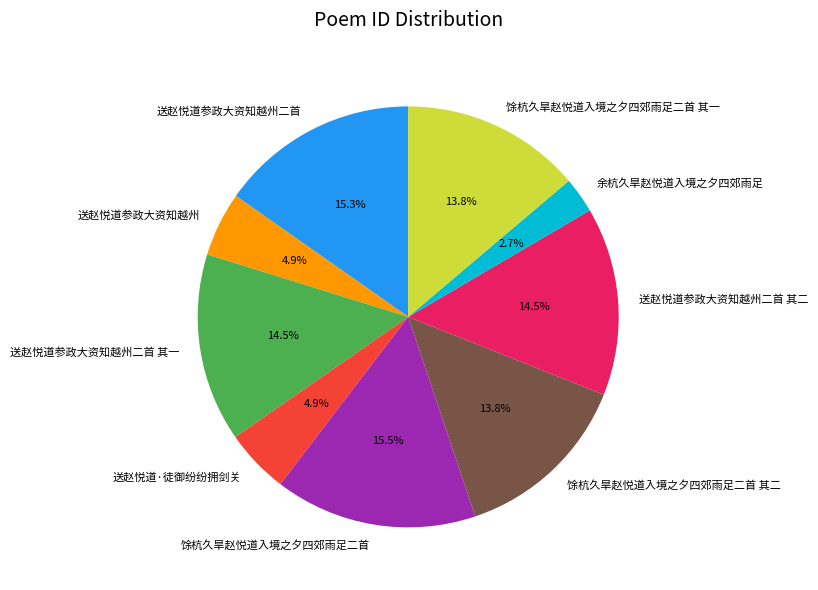

True or false: 馀杭久旱赵悦道入境之夕四郊雨足二首 其二 accounts for 14% of the total.

True